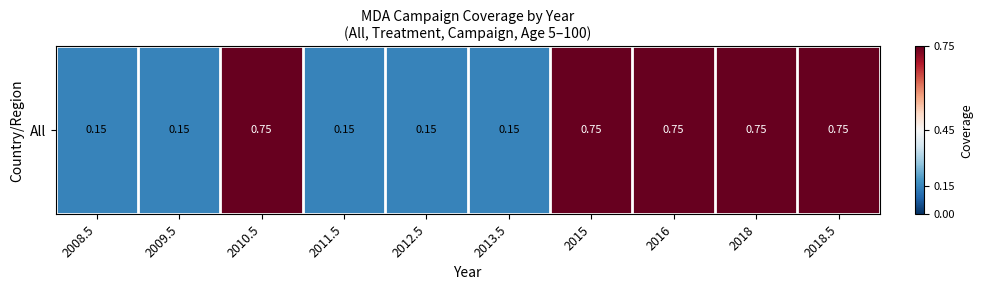

True or false: the data shows 0.1 at 2013.5.

True